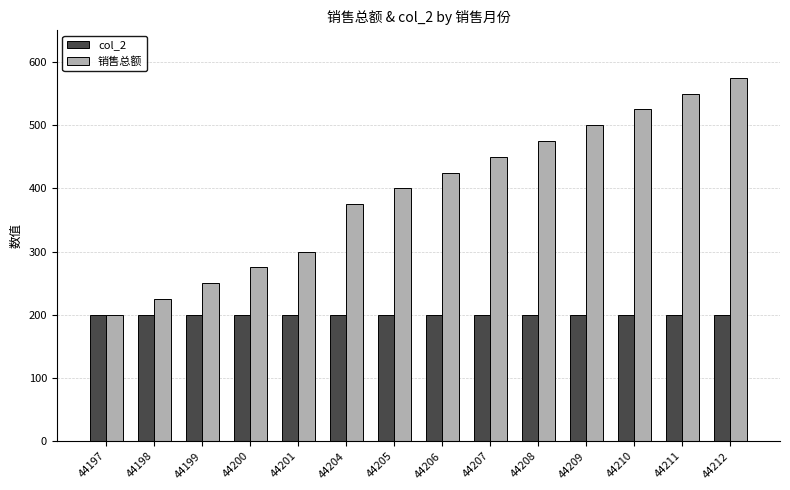

How many bars are there in each group?

2